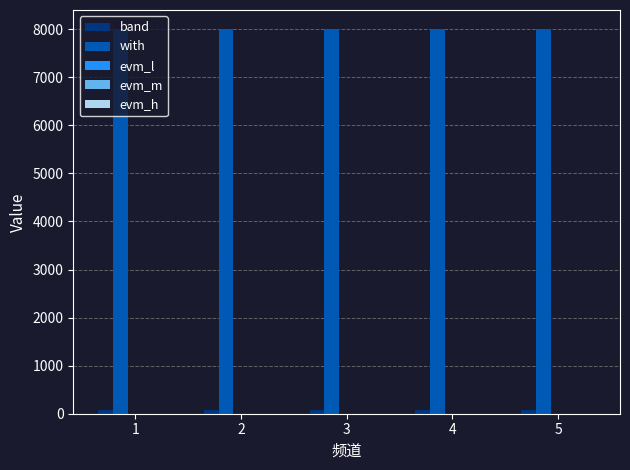

What is the greatest value displayed?

8000